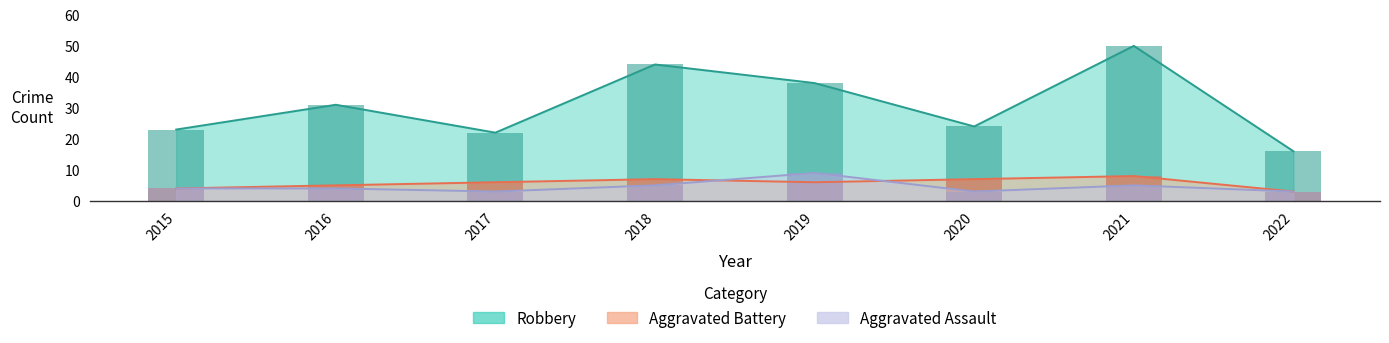

How many bars are there in total?

24